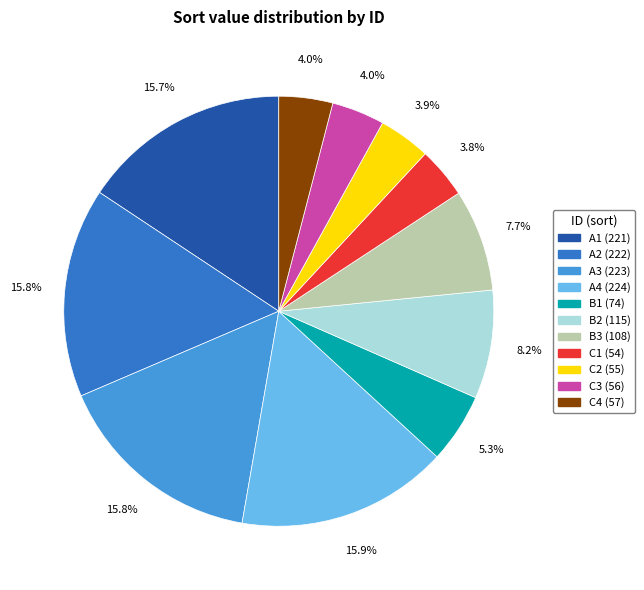

What percentage is NOT represented by A4?

84.1%